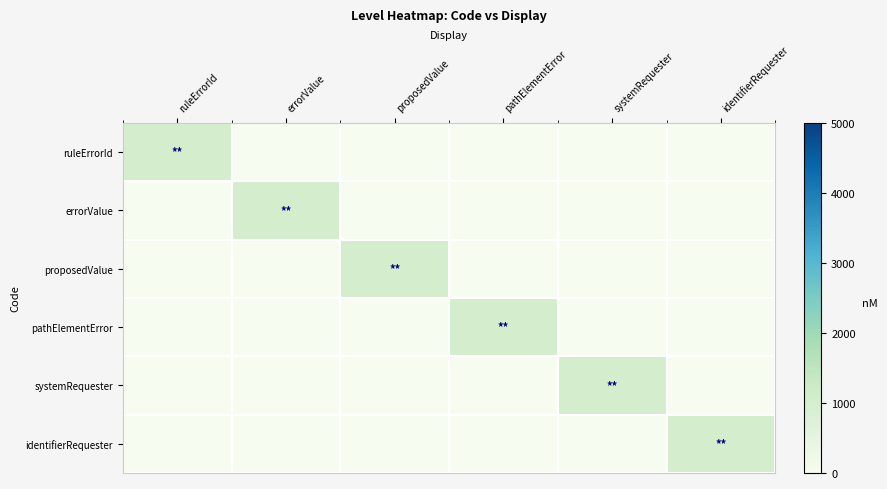

Between proposedValue and errorValue, which is larger?

proposedValue